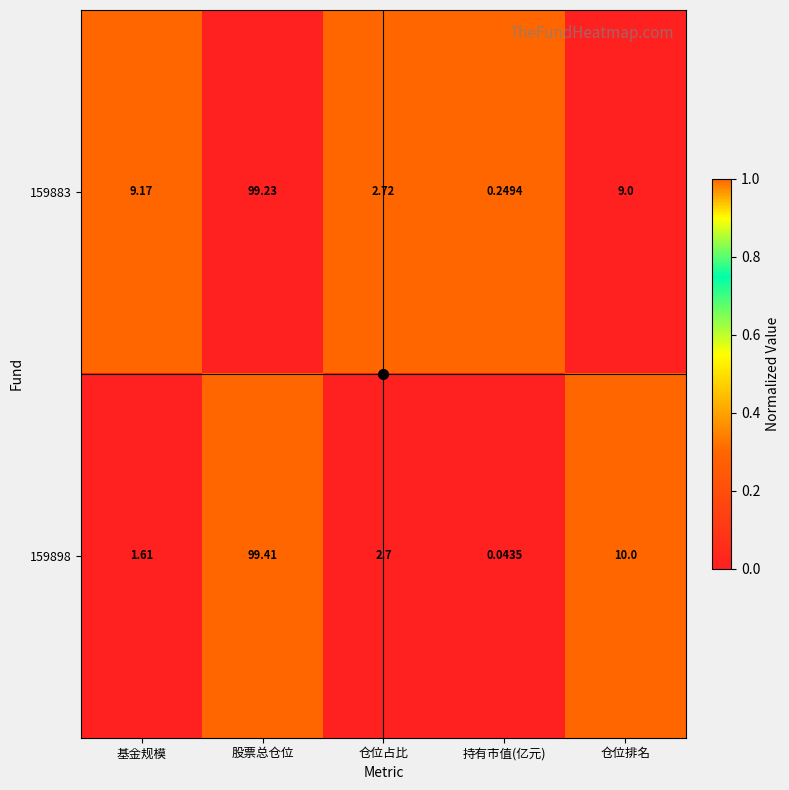

At which category is the sum across all series the highest?

股票总仓位